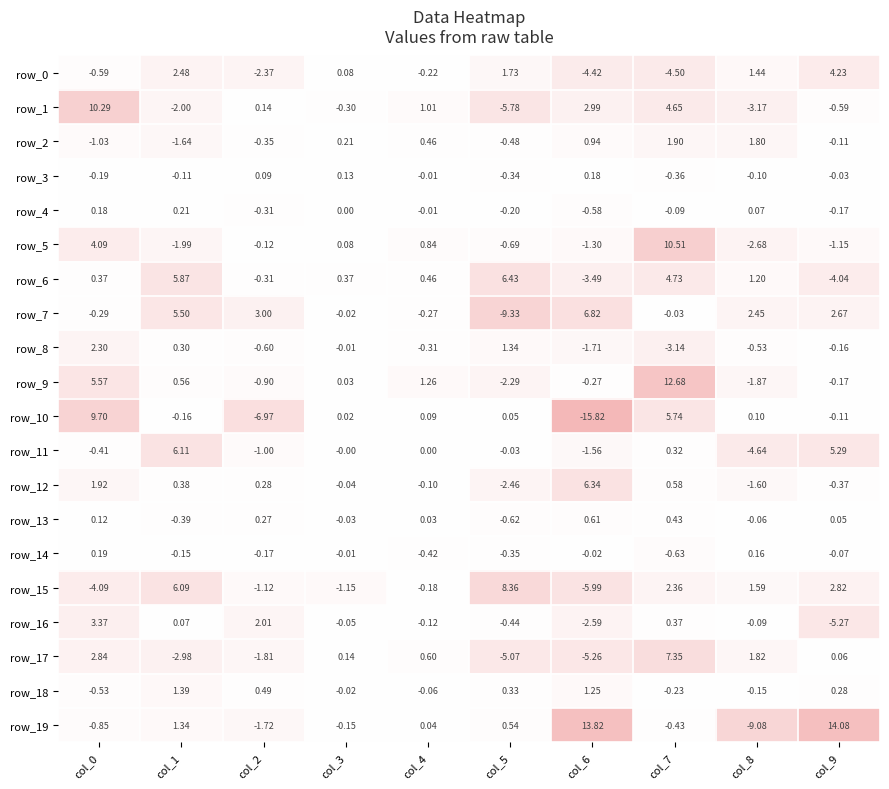

What is the difference between the highest and lowest values at col_5?

17.7